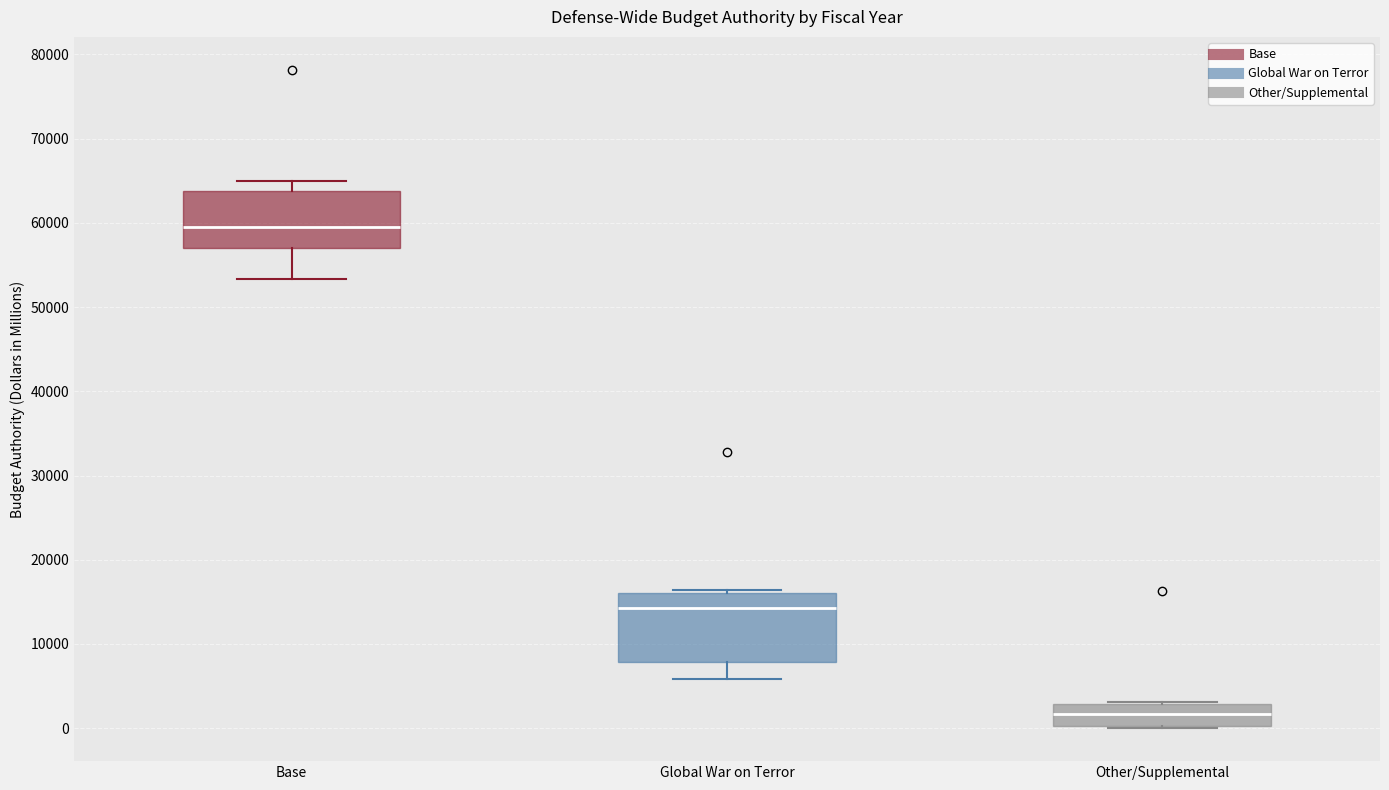

Reading left to right, read every box against the y-axis: the position of its median line, the range the box covers, and the ends of its whiskers. The values are not printed on the chart, so give them approximately, as read against the axis.

Base: median 60000, box 57000 to 64000, whiskers 53000 to 65000
Global War on Terror: median 14000, box 8000 to 16000, whiskers 6000 to 16000 (just above the box's upper edge)
Other/Supplemental: median 2000, box 0 to 3000, whiskers 0 (just below the box's lower edge) to 3000